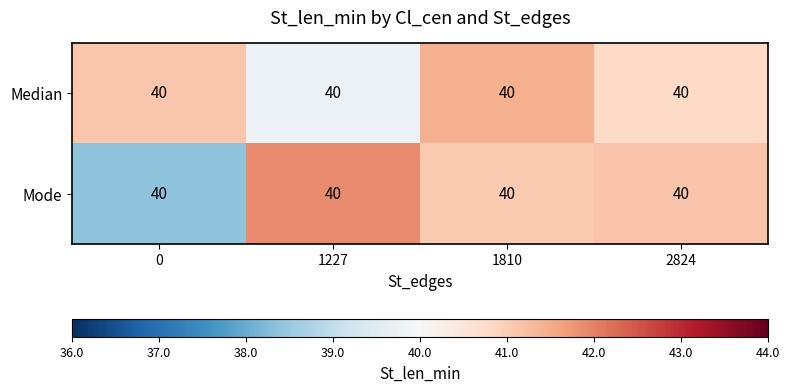

Reading right to left, extract all data points from this chart.

Median: 2824=40.0	1810=40.0	1227=40.0	0=40.0
Mode: 2824=40.0	1810=40.0	1227=40.0	0=40.0